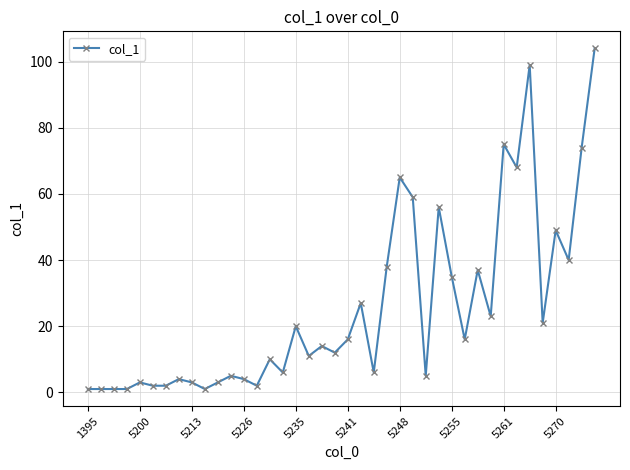

What is the maximum value shown in the chart?

104